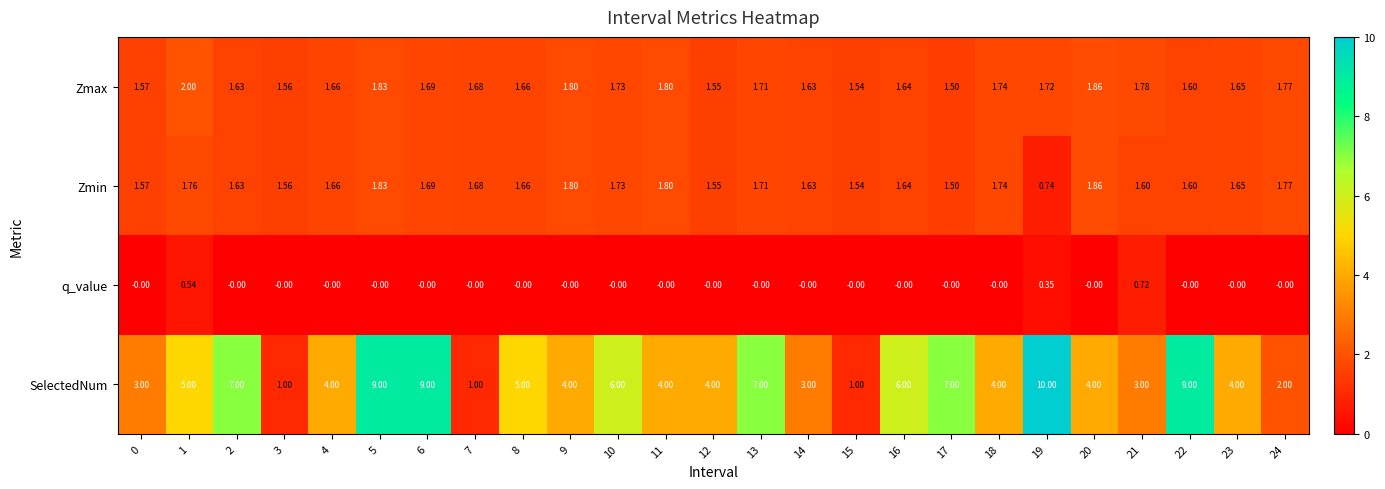

Which series has the largest total across all categories?

SelectedNum